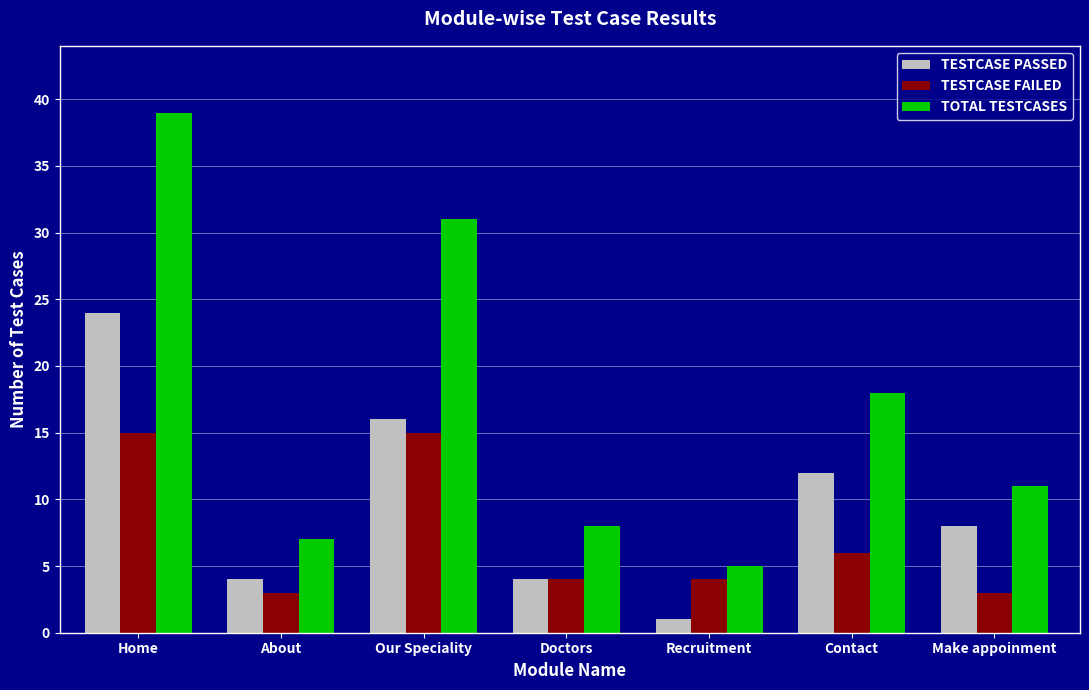

Which series changed the most between Our Speciality and Doctors?

TOTAL TESTCASES